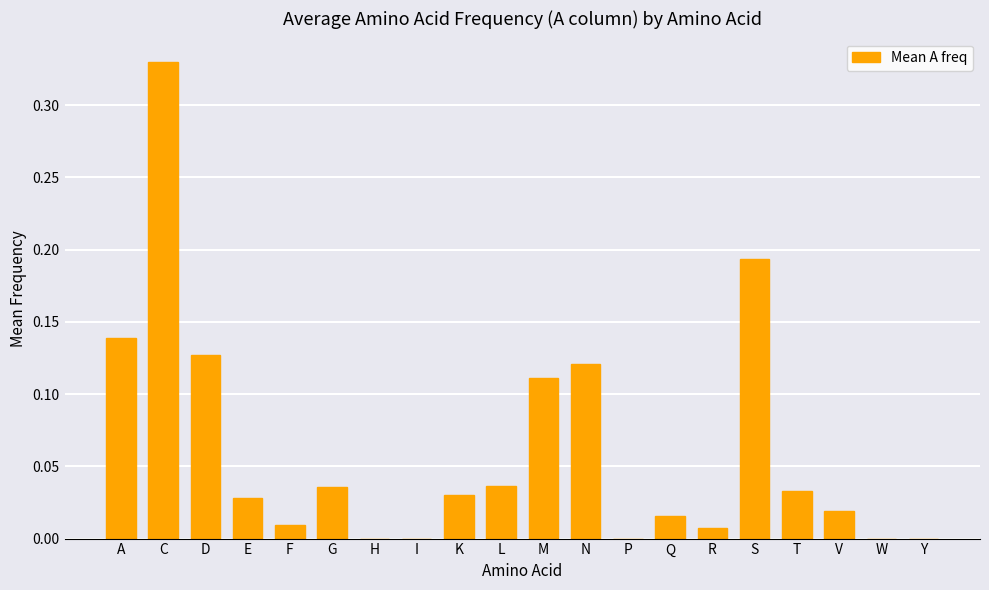

Which has a higher value, E or V?

E